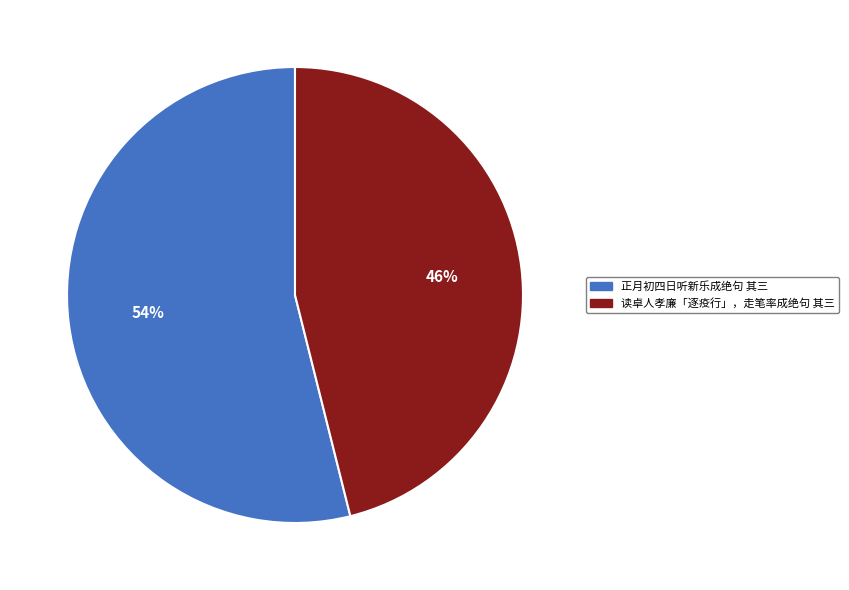

Count the number of slices in the pie.

2